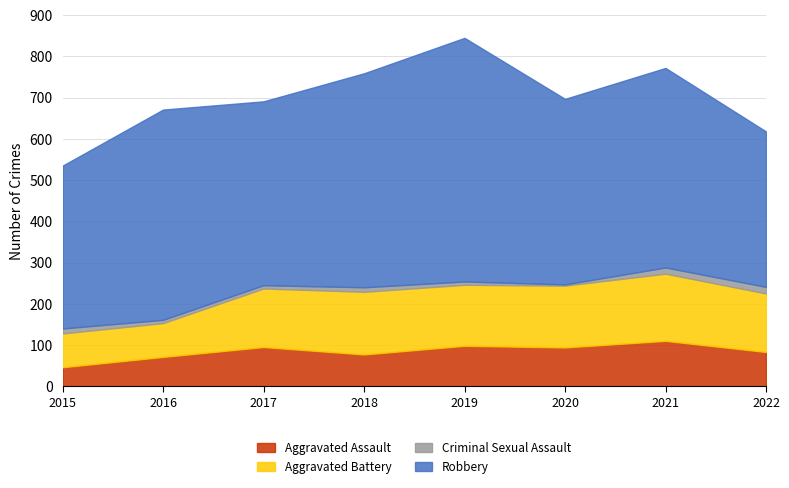

Reading right to left, what are all the values shown in this chart?

Aggravated Assault: 83	110	94	98	77	95	71	46
Aggravated Battery: 142	163	150	148	152	142	82	82
Criminal Sexual Assault: 16	15	3	8	11	8	8	12
Robbery: 377	484	450	591	519	446	510	395